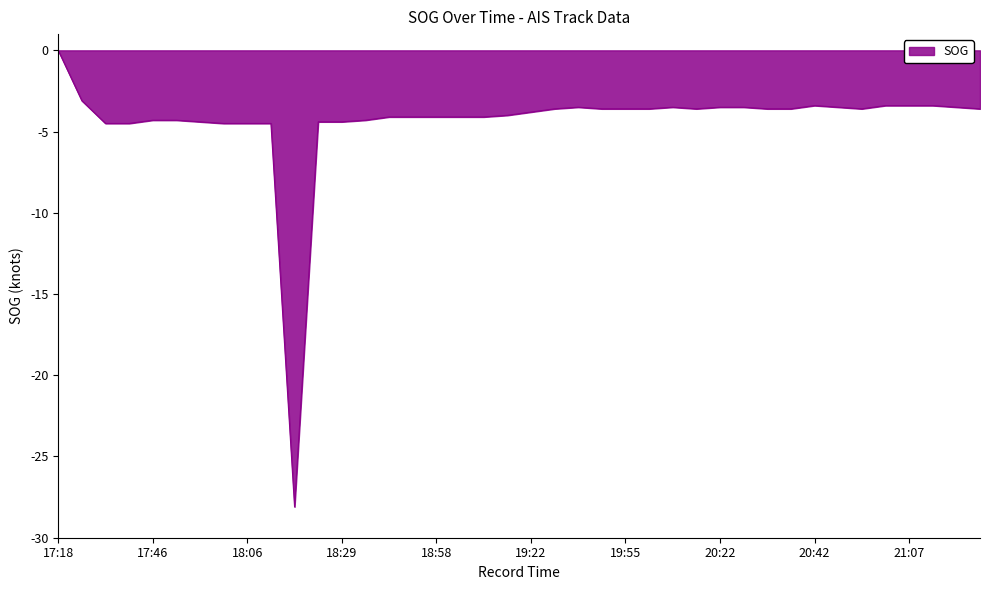

What is the difference between the maximum and minimum values?

28.1